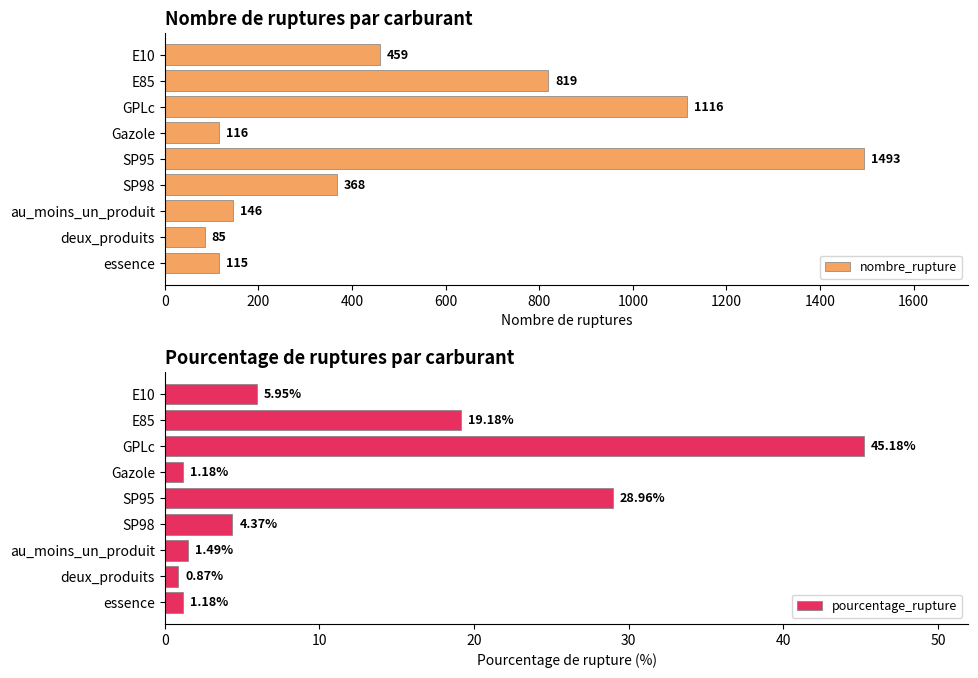

Reading right to left, what are all the values shown in this chart?

nombre_rupture: 115.0	85.0	146.0	368.0	1493.0	116.0	1116.0	819.0	459.0
pourcentage_rupture: 1.2	0.9	1.5	4.4	29.0	1.2	45.2	19.2	6.0